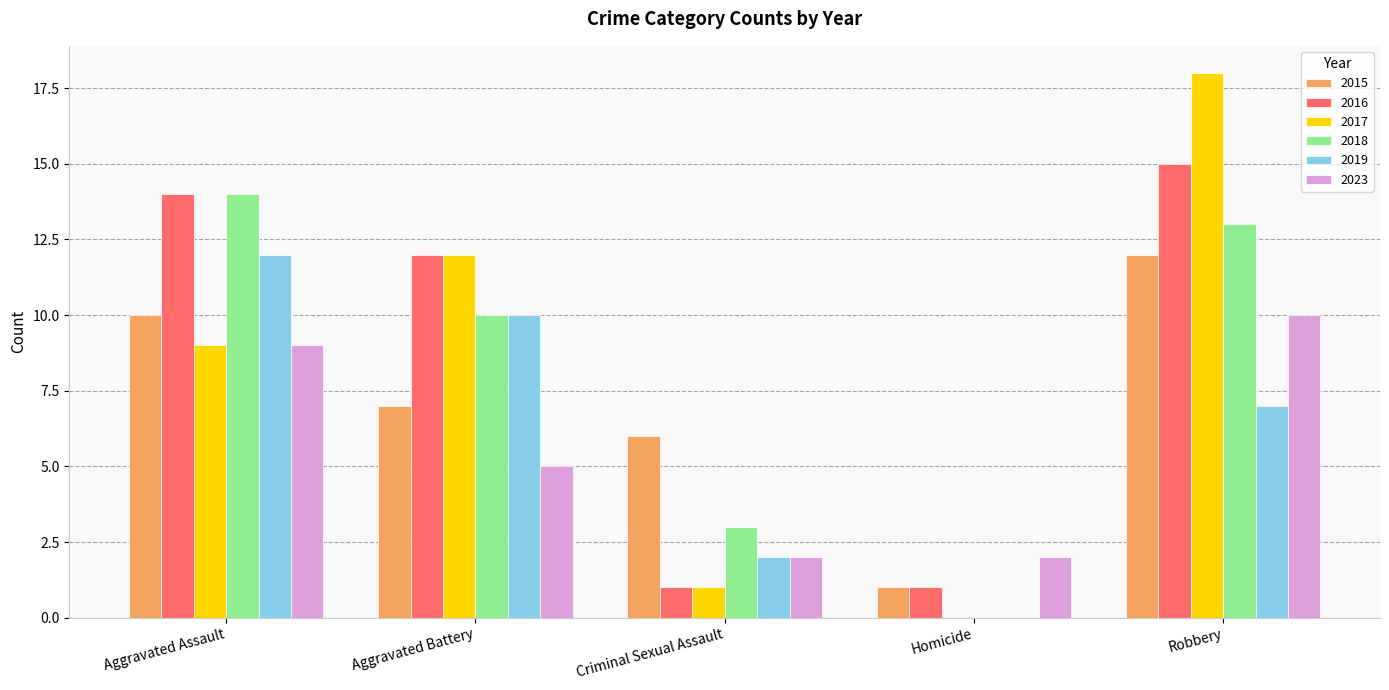

Which category has the highest value in the 2023 series?

Robbery